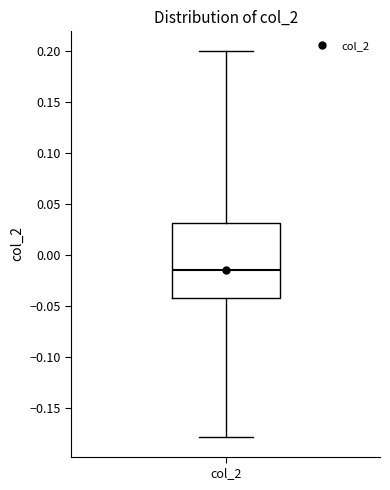

Transcribe this box plot: give where the median line is, the range the box spans, and where the two whiskers end, as read against the y-axis. The values are not printed on the chart, so give them approximately, as read against the axis.

median -0.015, box -0.040 to 0.030, whiskers -0.180 to 0.200